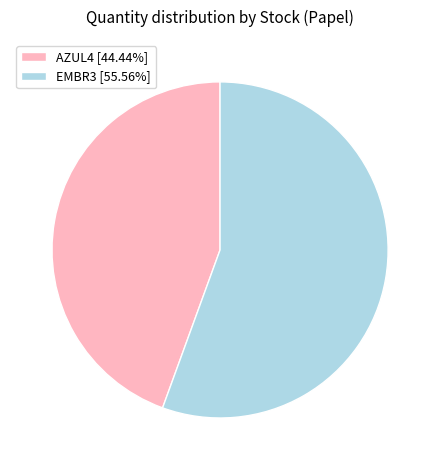

How many segments does this pie chart have?

2